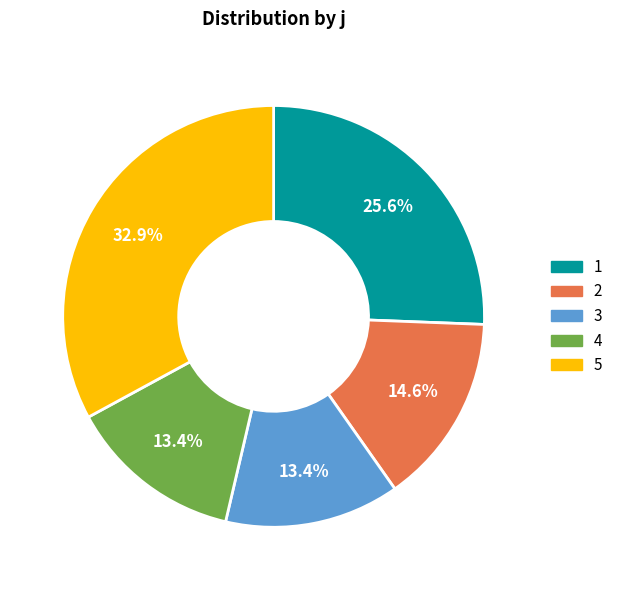

What portion of the pie excludes 4?

86.6%